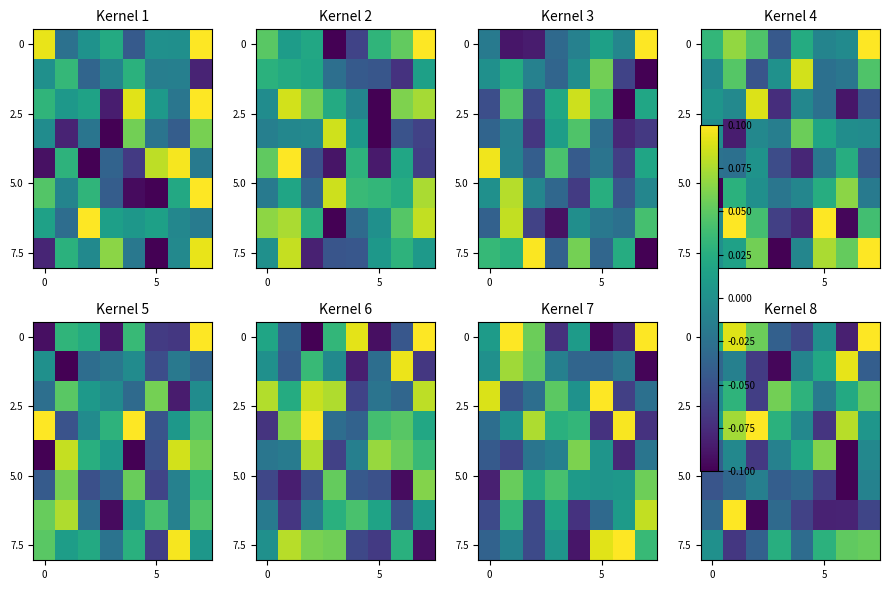

Which category has the lowest value across all series?

6